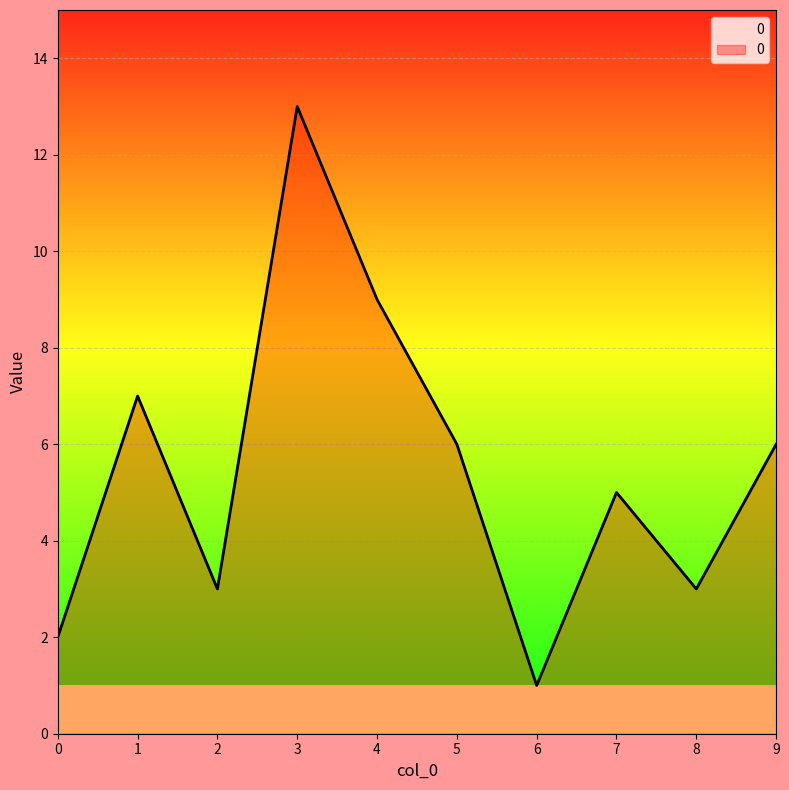

What is the difference between the maximum and minimum values?

12